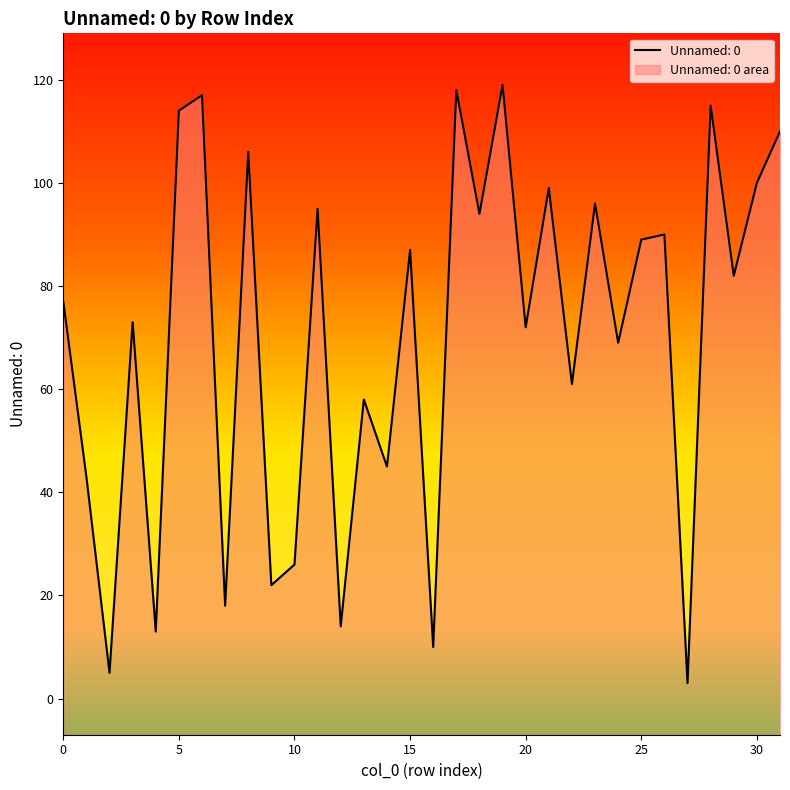

What is the sum of the values at 13 and 27?

61